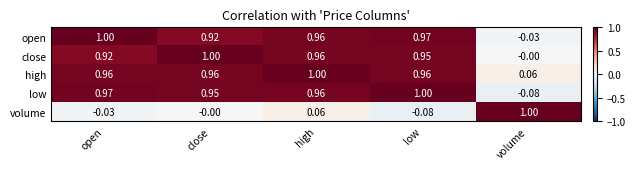

Rank the series at volume from lowest to highest value.

low, open, close, high, volume